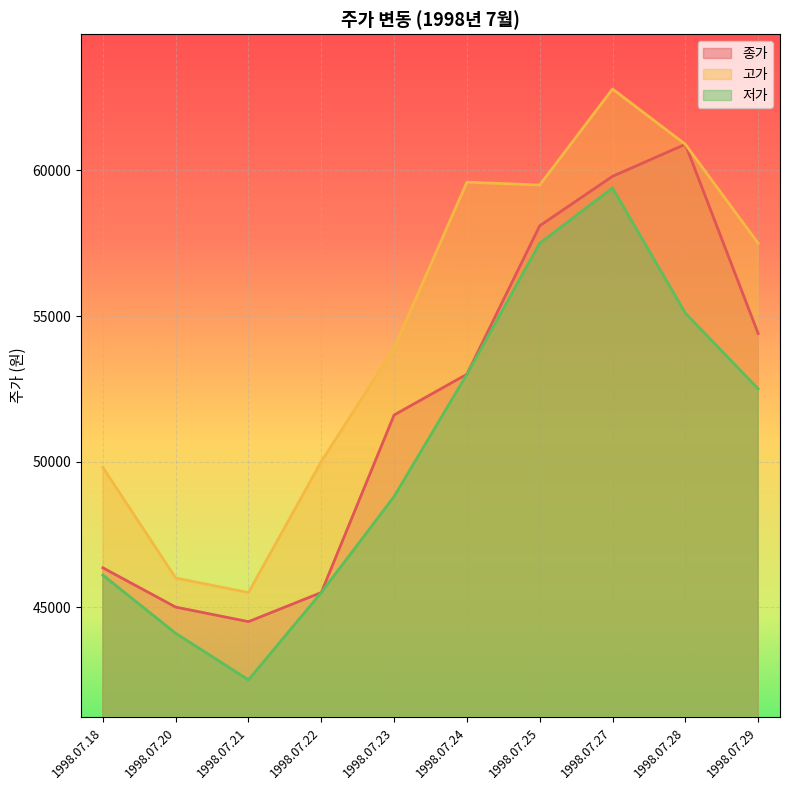

Which series has the largest total across all categories?

고가